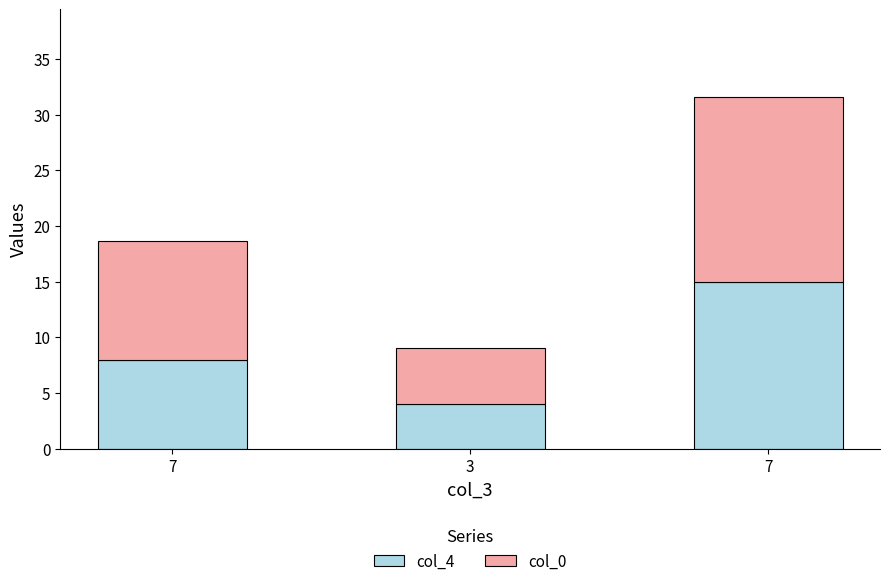

What are all the series names shown in the legend?

col_4, col_0